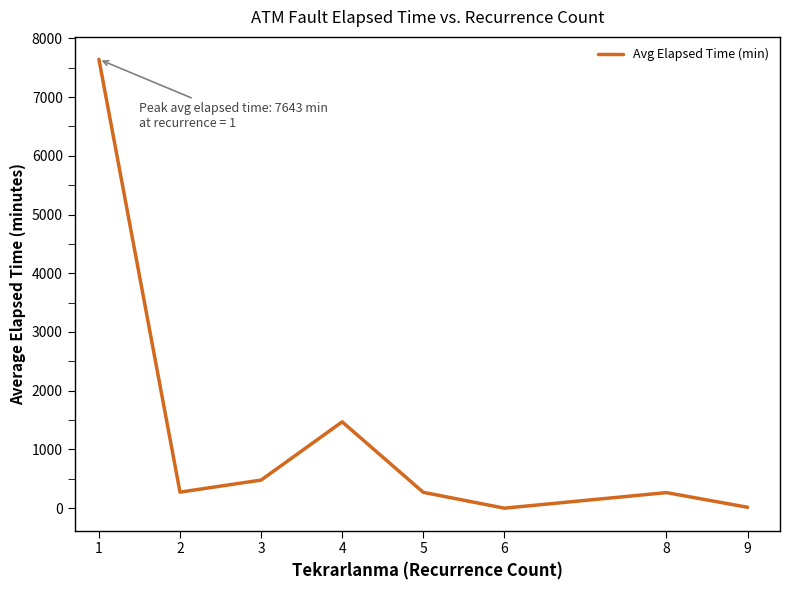

Is it true that the value at 6 is 0.0?

True